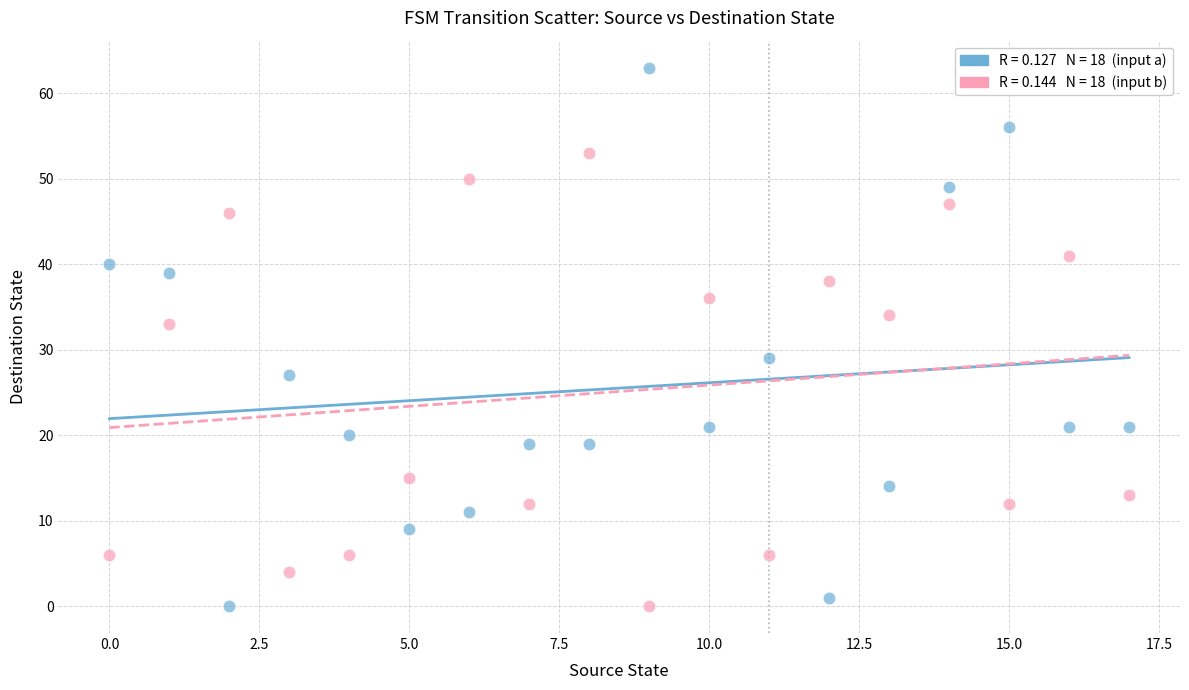

Across all data points, what is the range of Y values (max minus min)?

63